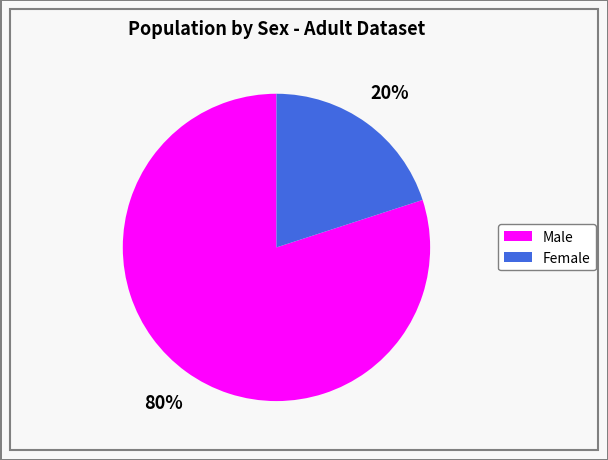

Do Female and Male together represent more than half of the pie?

Yes